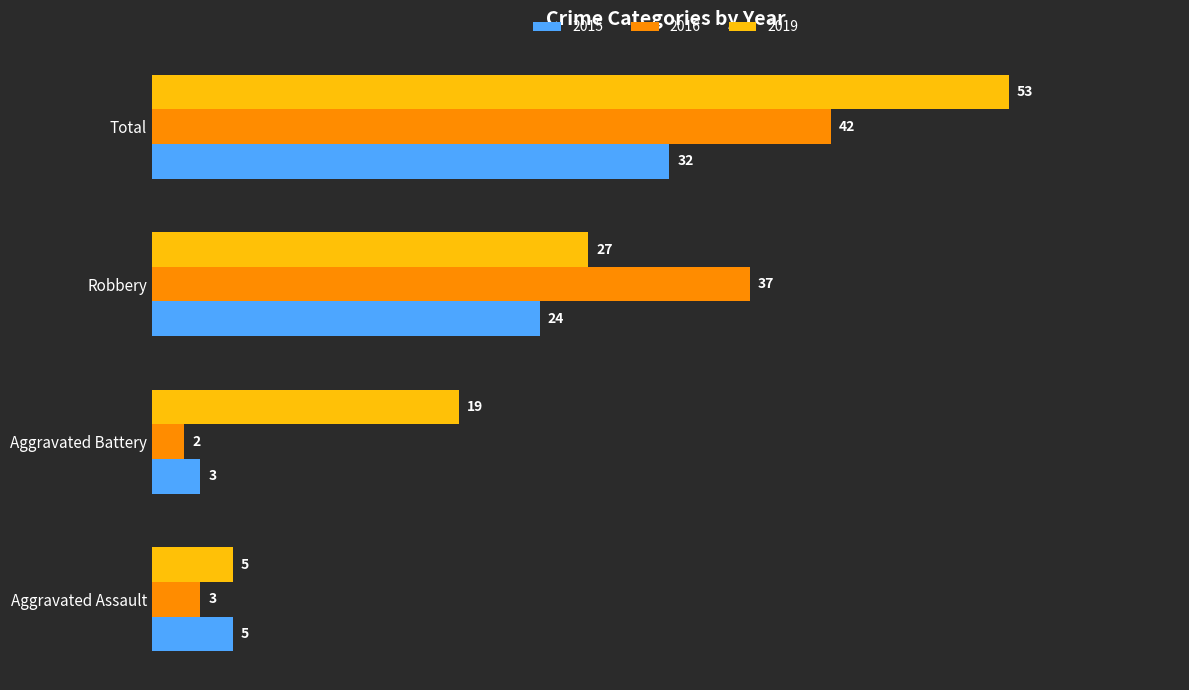

What is the average value of the 2015 series?

16